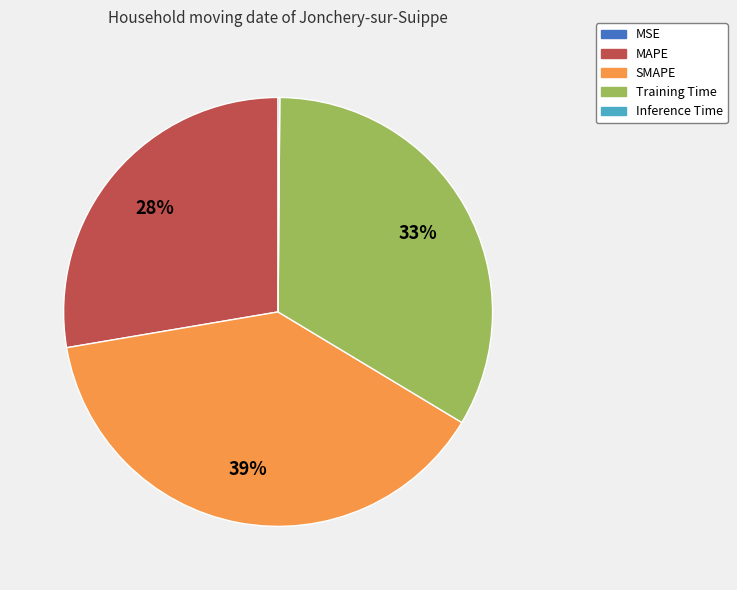

Which has a higher value, Training Time or MAPE?

Training Time